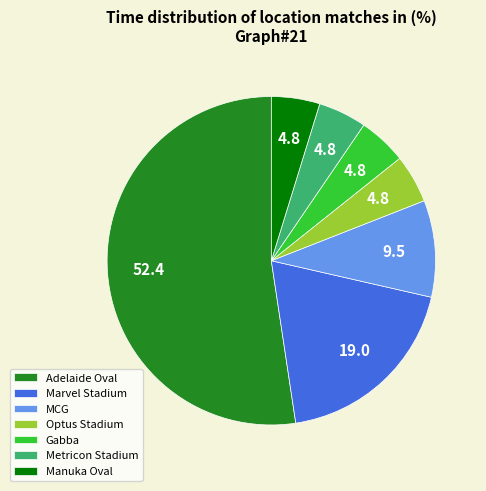

Approximately how many times larger is the value at Marvel Stadium compared to MCG?

2.0